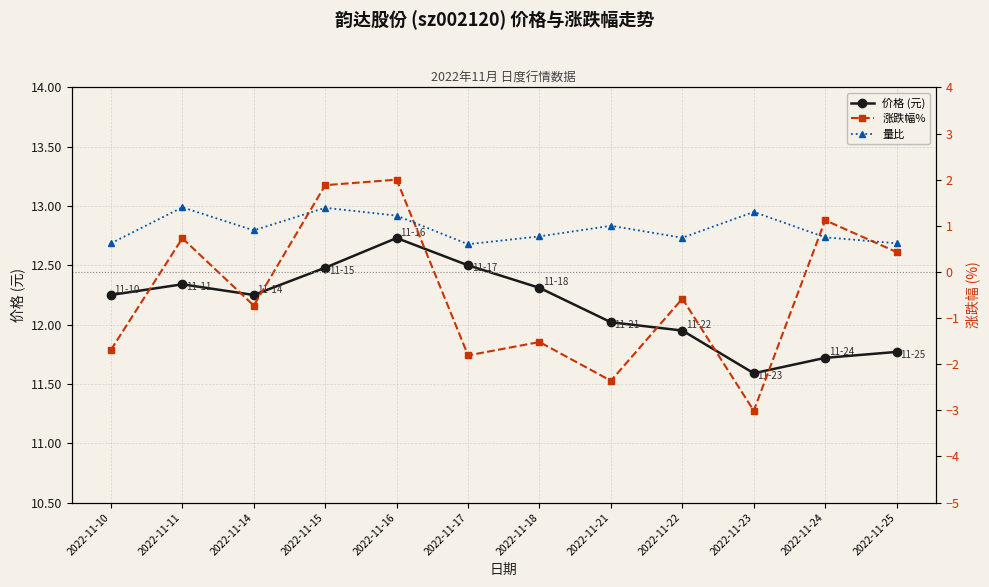

Which series has the largest total across all categories?

价格 (元)